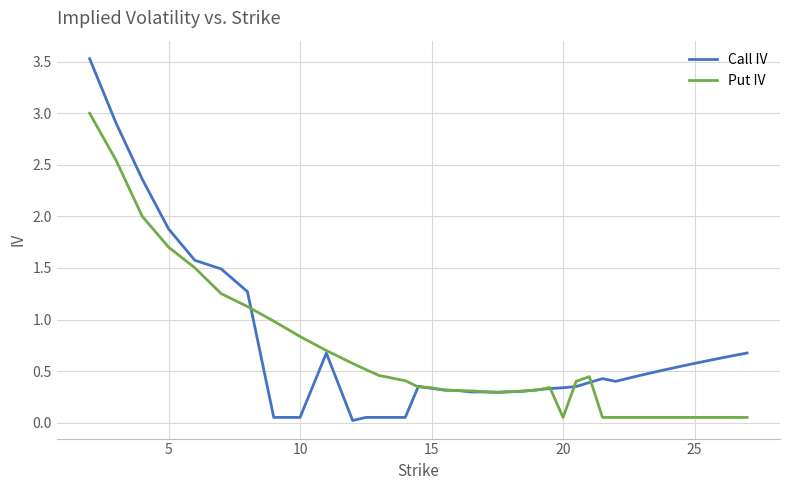

True or false: Call IV has more than 1 interior local peaks.

True